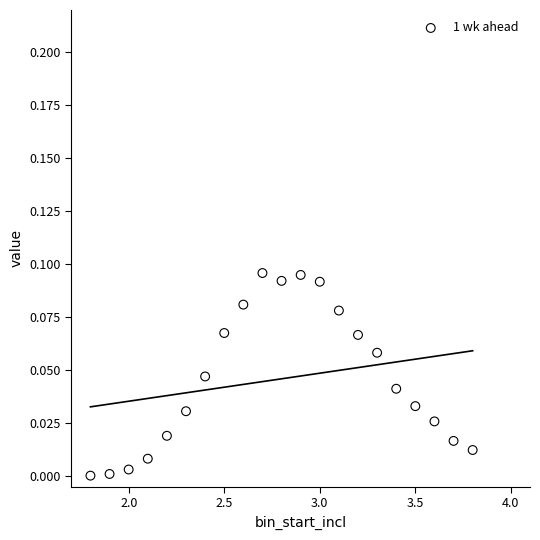

What is the range of X values (max minus min)?

2.0